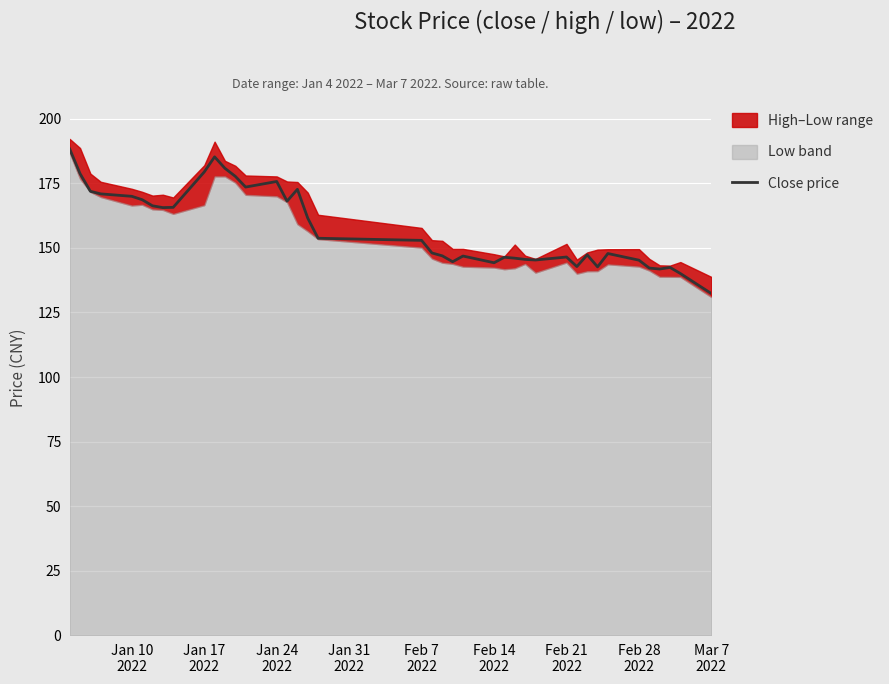

How many interior local peaks (higher than both neighbors) does the data have?

9